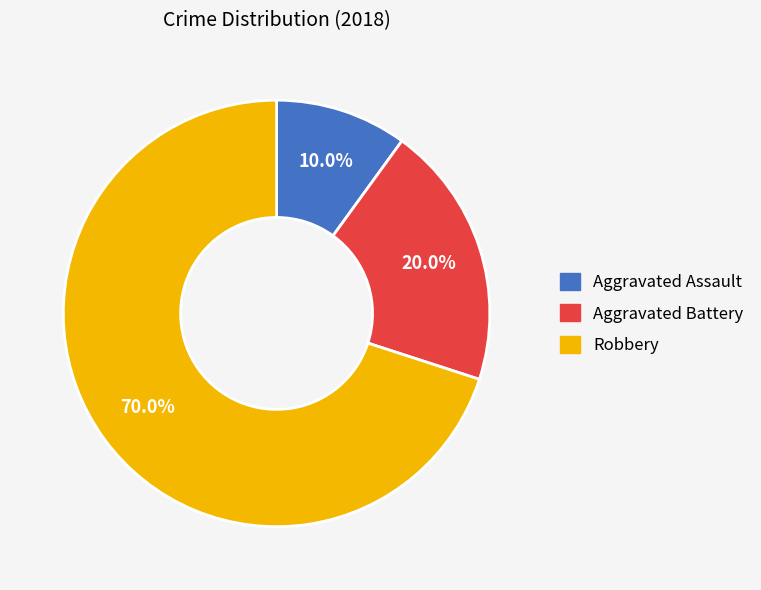

Is the sum of Robbery and Aggravated Assault greater than half?

Yes